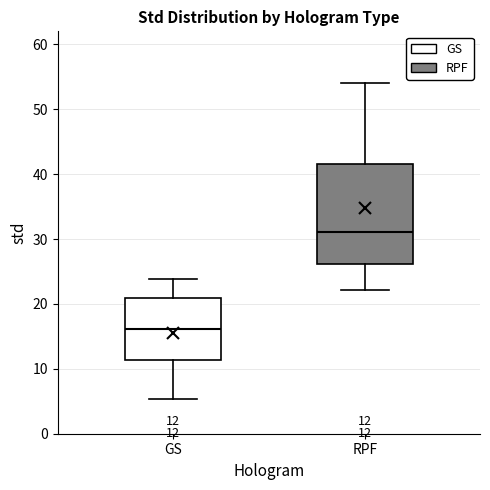

Which box is the tallest, from its lower edge to its upper edge?

RPF